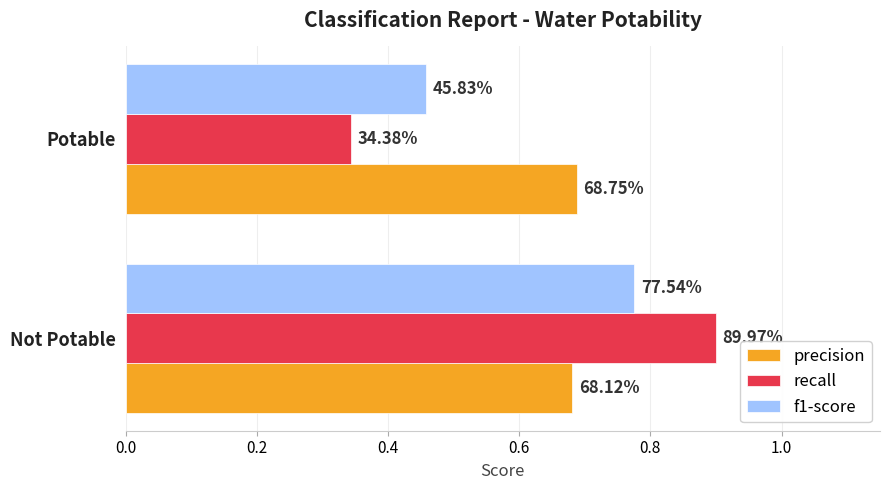

What are all the series names shown in the legend?

precision, recall, f1-score